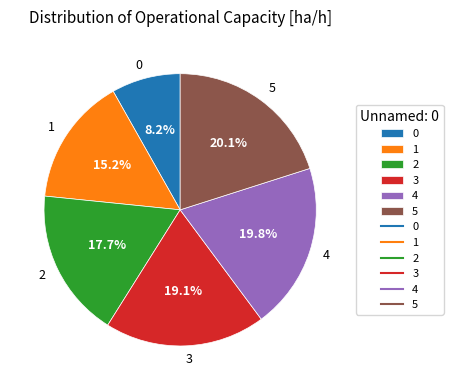

Between 5 and 2, which is larger?

5